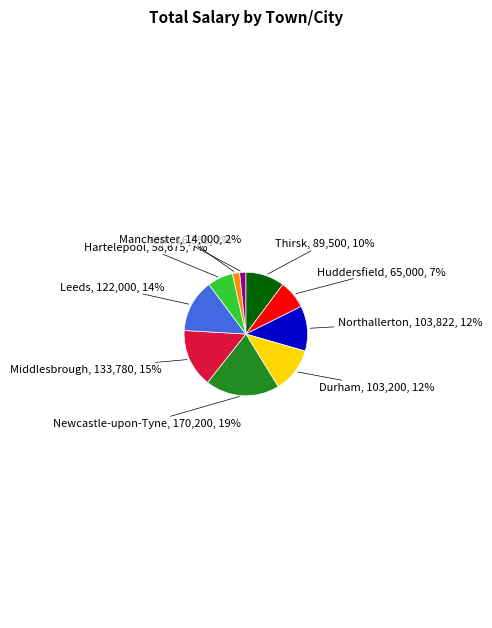

Is Newcastle-upon-Tyne the majority of the pie?

No